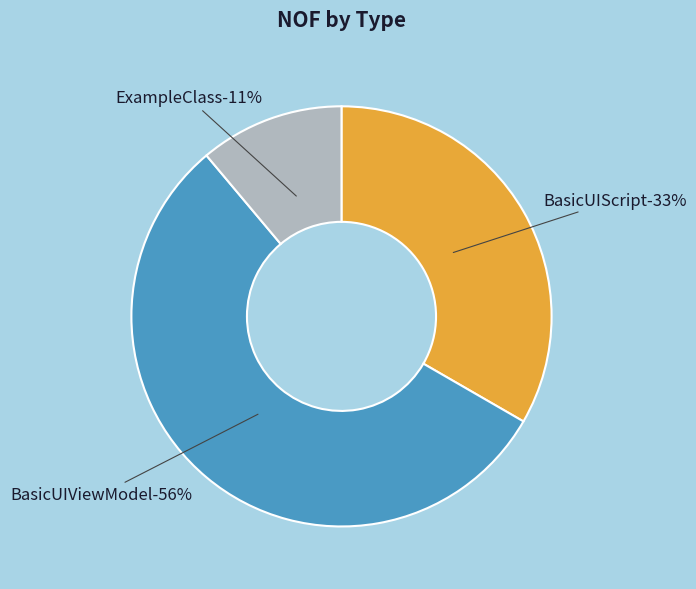

To the nearest percent, what is the average slice percentage?

33%